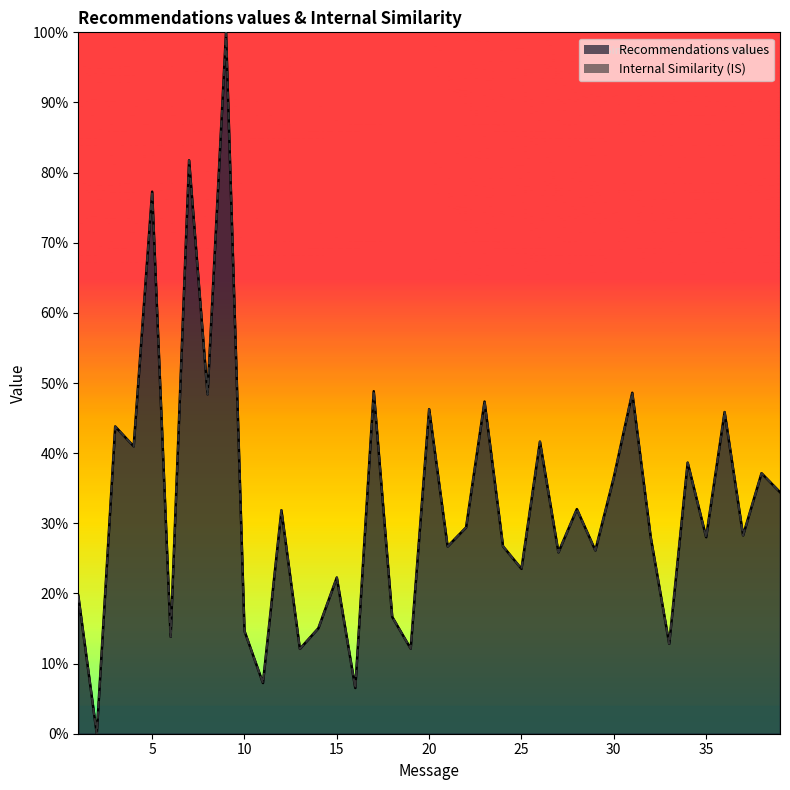

What are all the series names shown in the legend?

Recommendations values, Internal Similarity (IS)